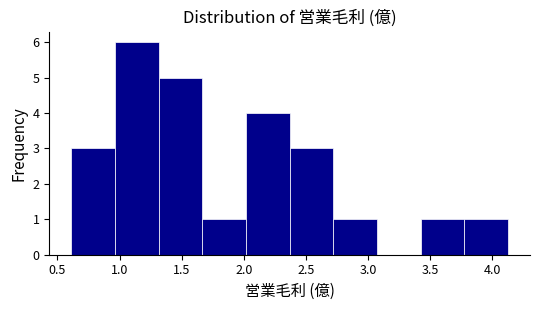

What is the height of the bar covering 1.30 to 1.65 on the x-axis? Neither the bar edges nor the heights are printed on the chart, so give them approximately, as read against the axes.

5